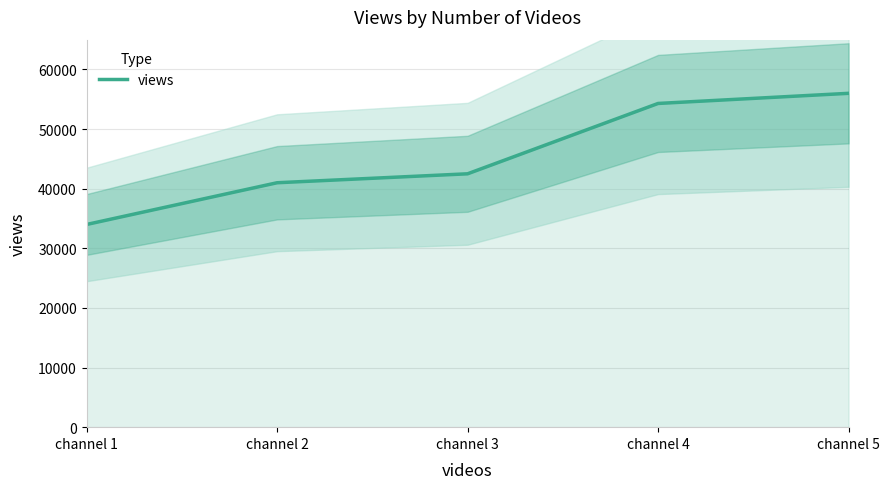

What is the maximum value shown in the chart?

56000